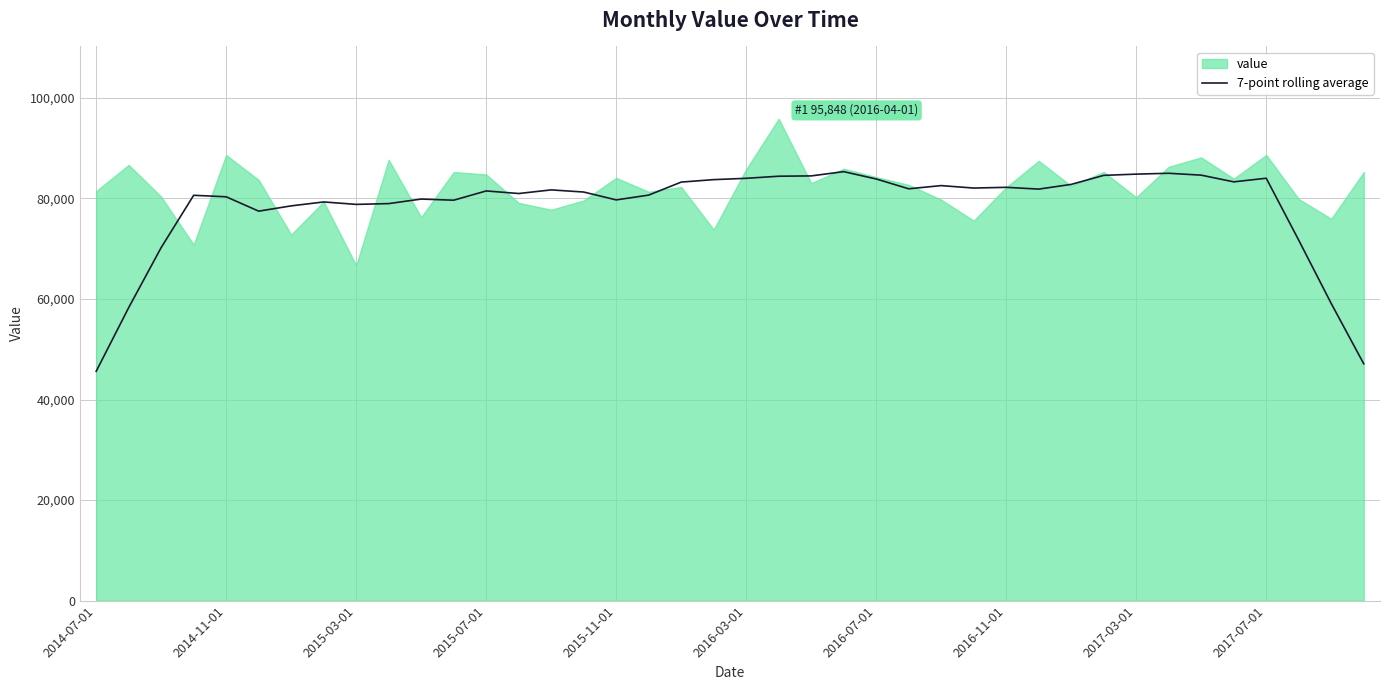

What is the highest value of the 7-point rolling average series?

85323.0